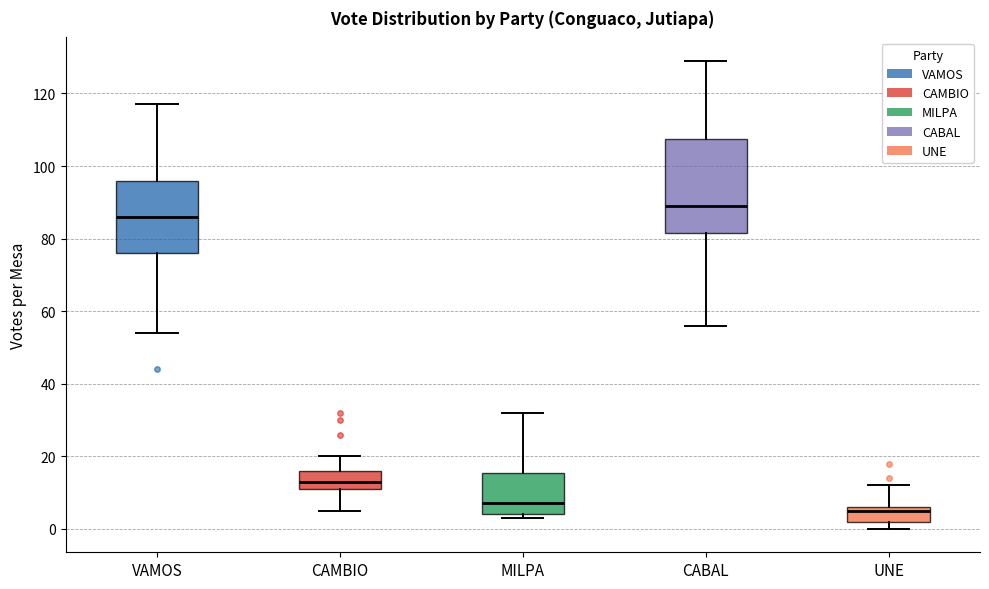

Reading left to right, transcribe this box plot: for each box, give where its median line is, the range the box spans, and where its two whiskers end, as read against the y-axis. The values are not printed on the chart, so give them approximately, as read against the axis.

VAMOS: median 86, box 76 to 96, whiskers 54 to 118
CAMBIO: median 14, box 12 to 16, whiskers 6 to 20
MILPA: median 8, box 4 to 16, whiskers 4 (just below the box's lower edge) to 32
CABAL: median 90, box 82 to 108, whiskers 56 to 130
UNE: median 6 (just below the box's upper edge), box 2 to 6, whiskers 0 to 12